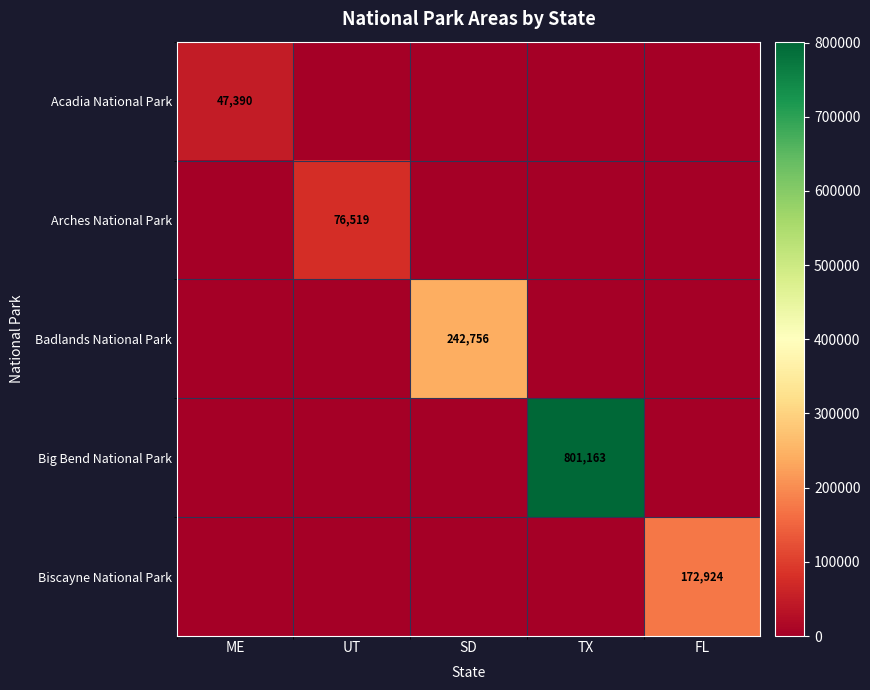

True or false: Badlands National Park has a value of 242756 at SD.

True